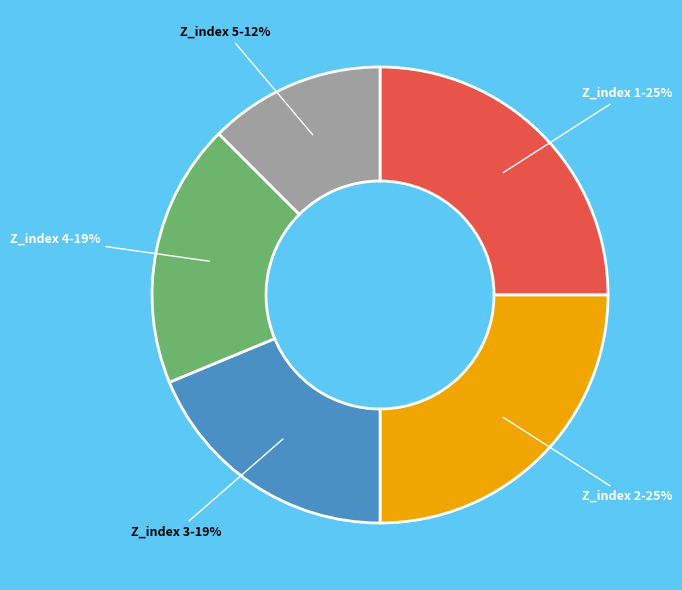

Count the number of slices in the pie.

5